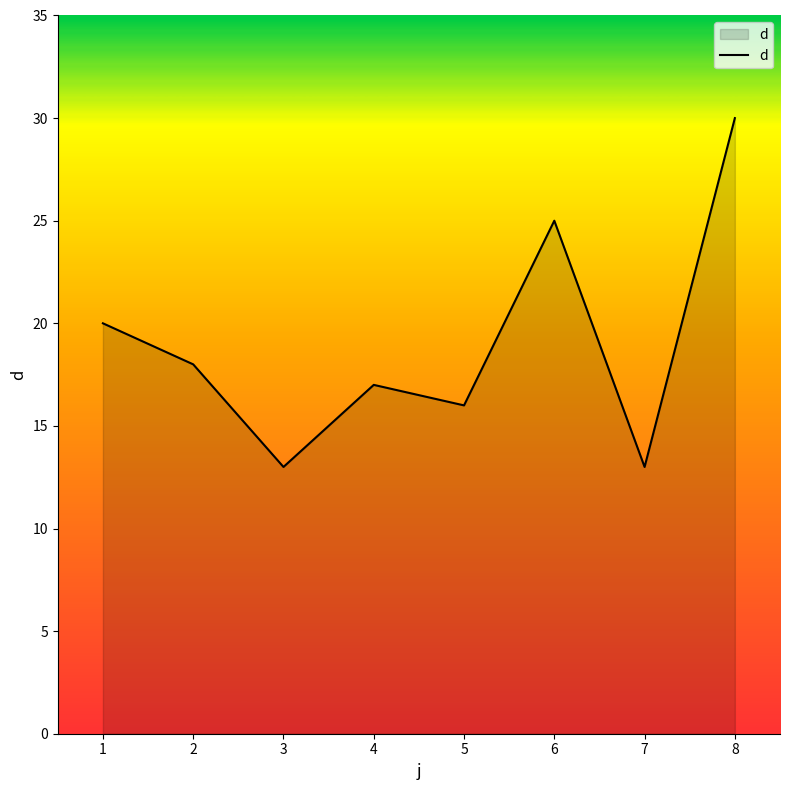

Where is the first local maximum?

4